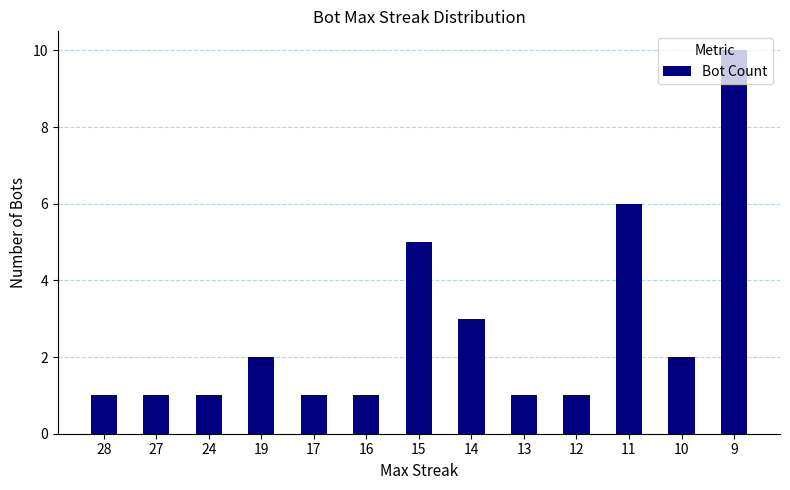

What is the ratio of the value at 24 to the value at 19?

0.5